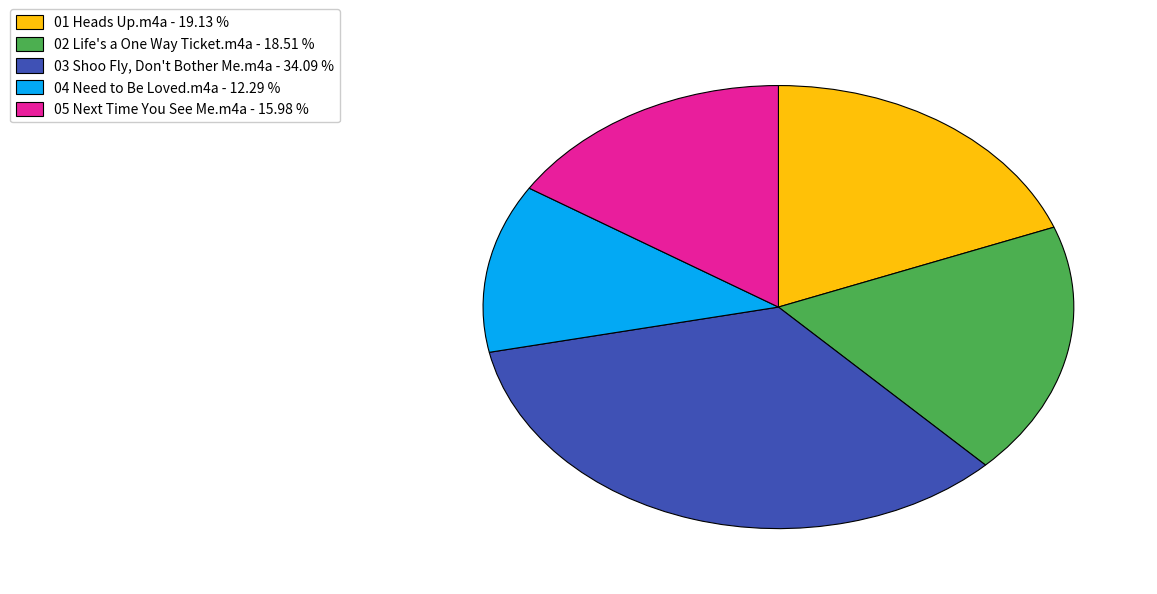

Count the number of slices in the pie.

5